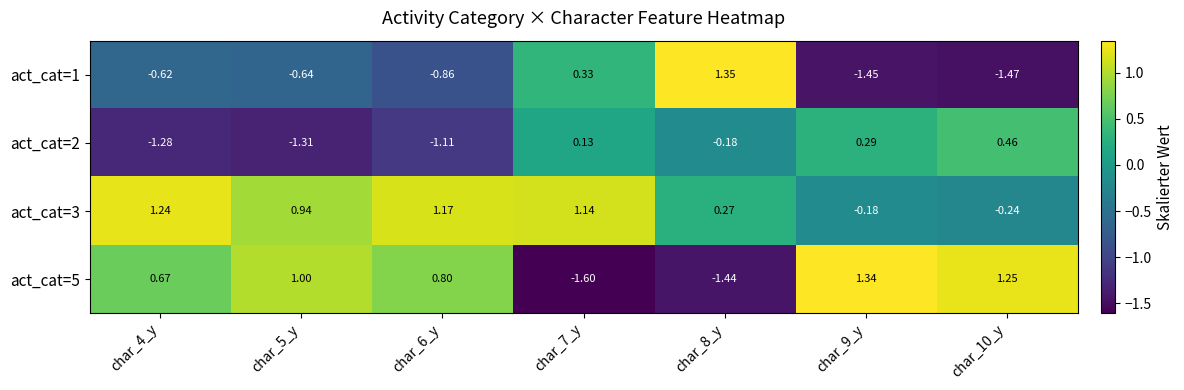

Is the value of act_cat=3 at char_7_y greater than the value of act_cat=1 at char_10_y?

Yes